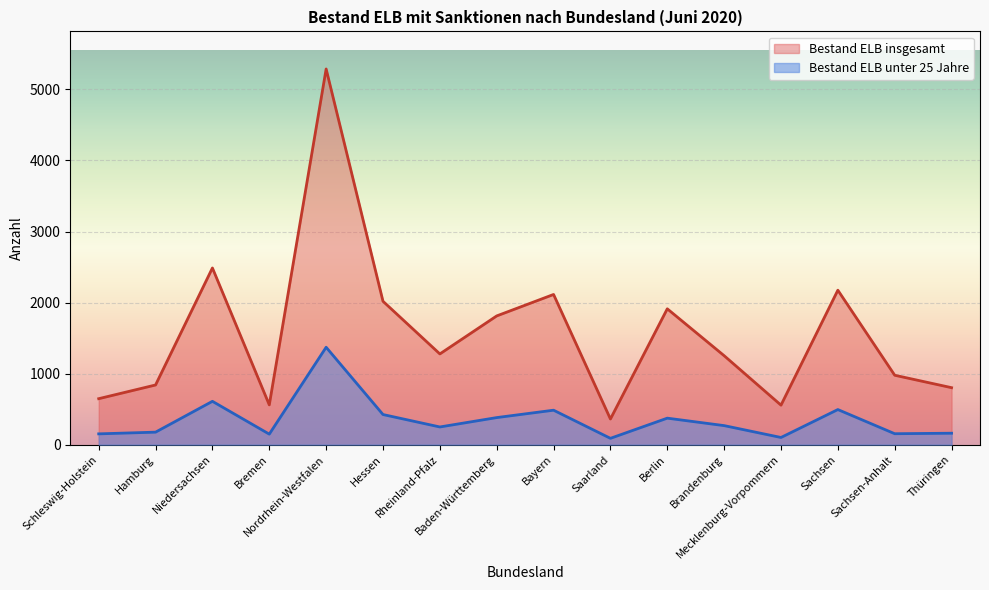

What is the value of the Bestand ELB unter 25 point at the 3rd from the left?

610